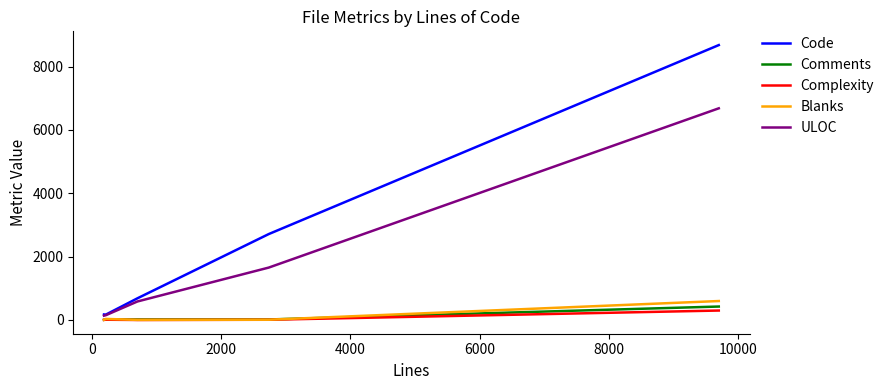

True or false: ULOC and Complexity cross at least once.

False